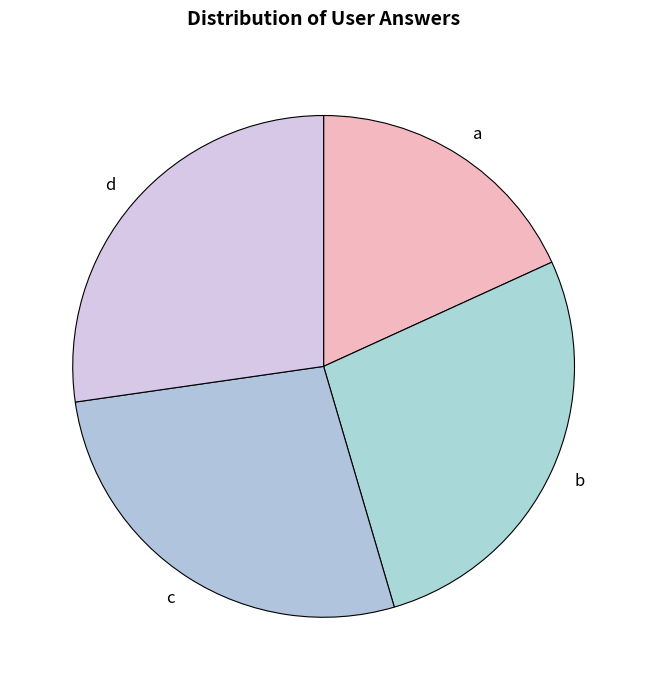

Does b account for over 50% of the chart?

No